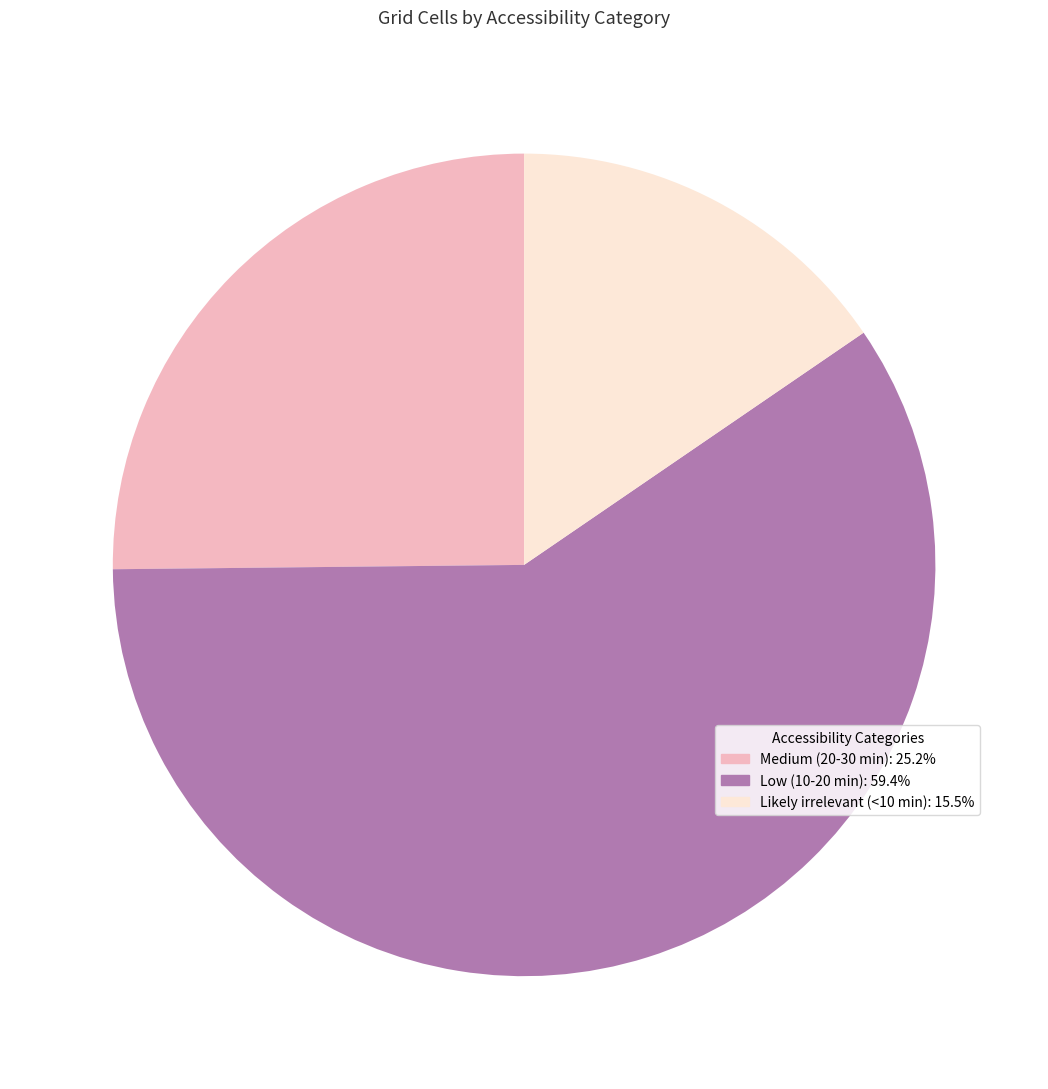

How many segments does this pie chart have?

3